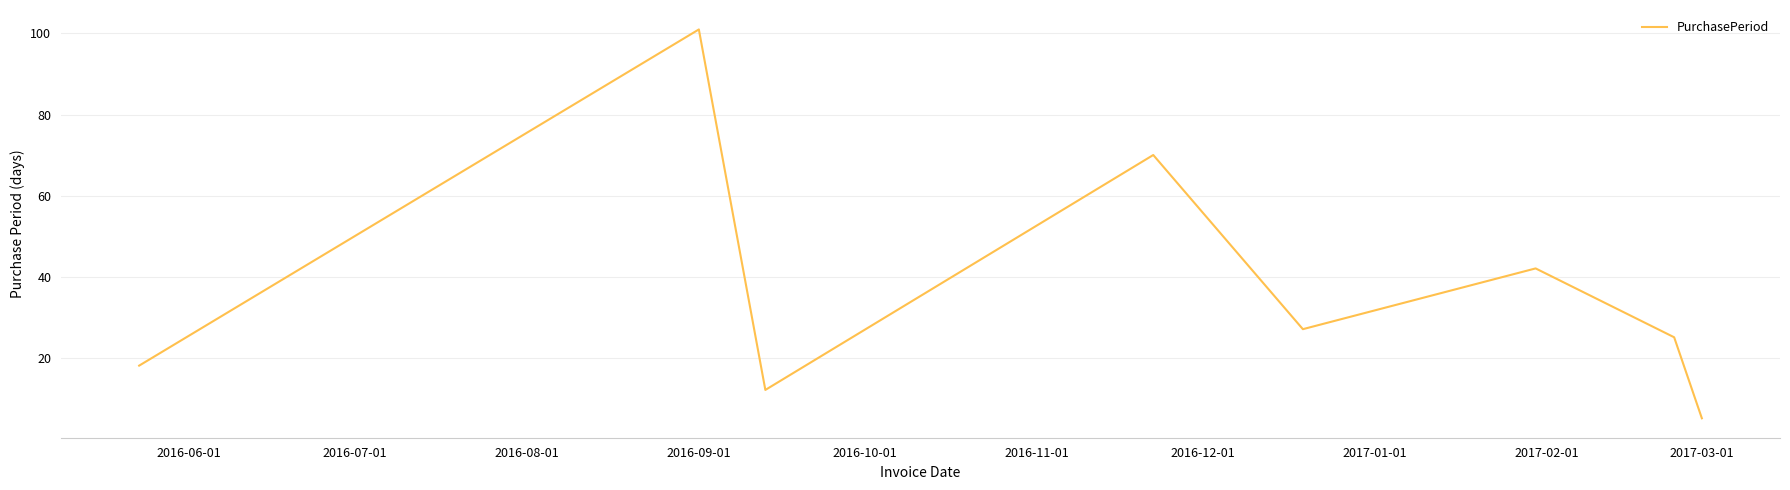

What is the difference between the maximum and minimum values?

96